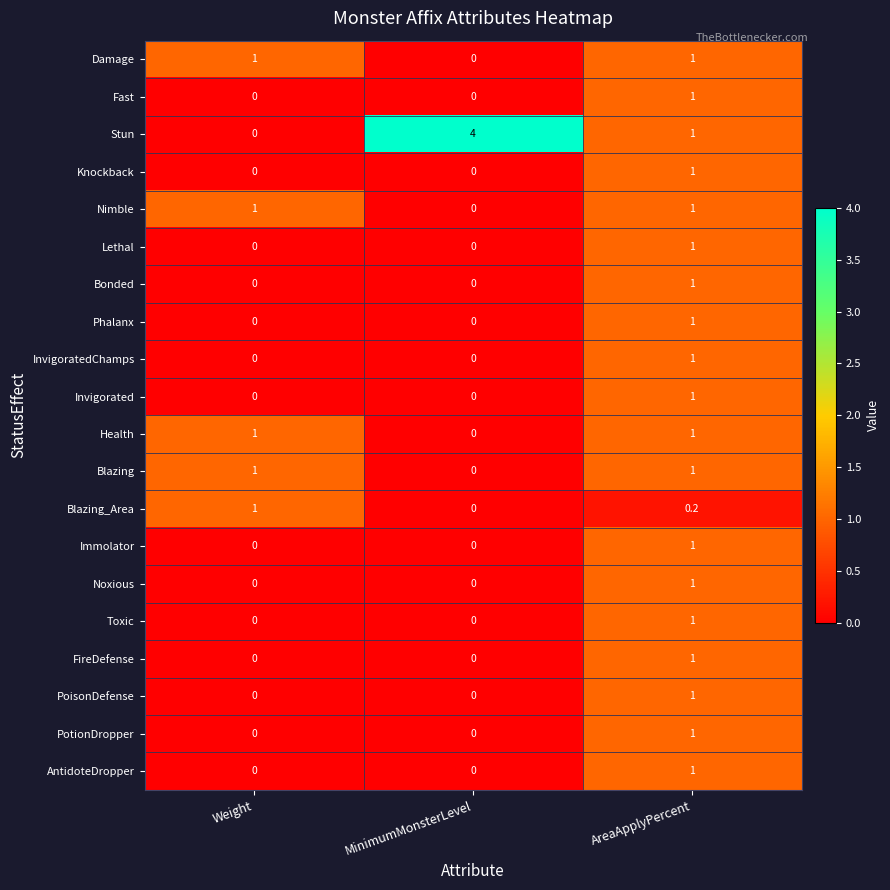

How many categories are shown in the chart?

3